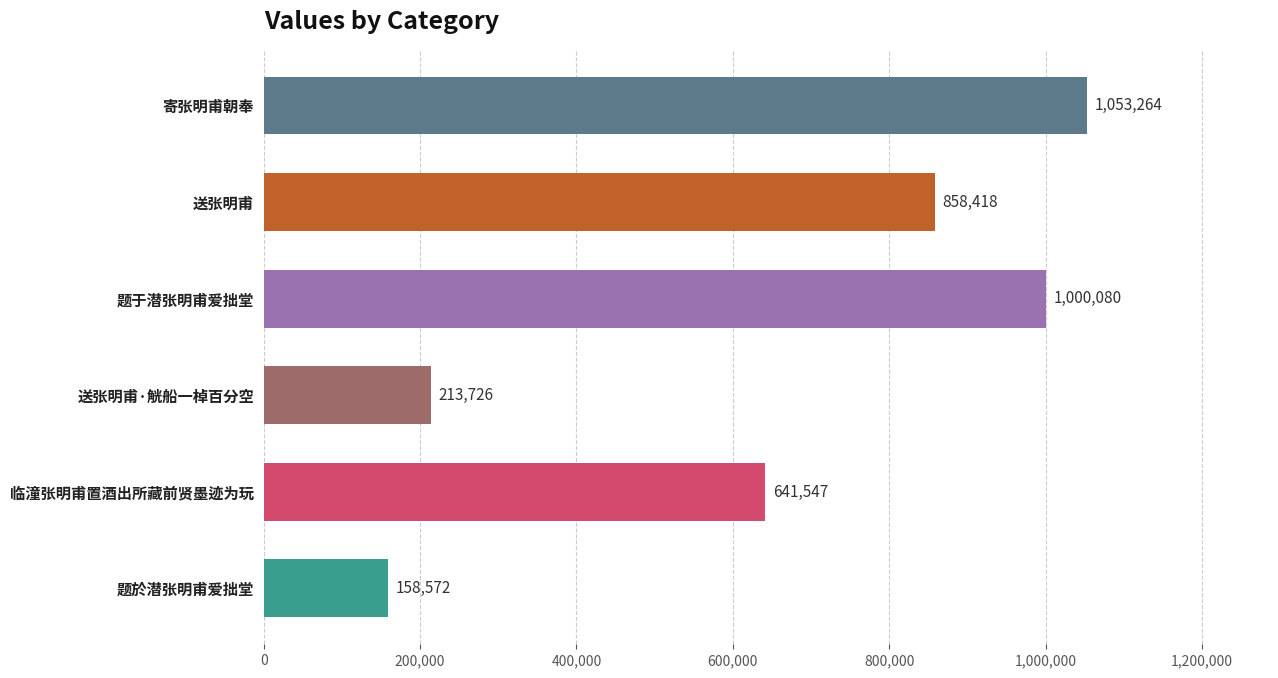

At which label is the value closest to 605918?

临潼张明甫置酒出所藏前贤墨迹为玩